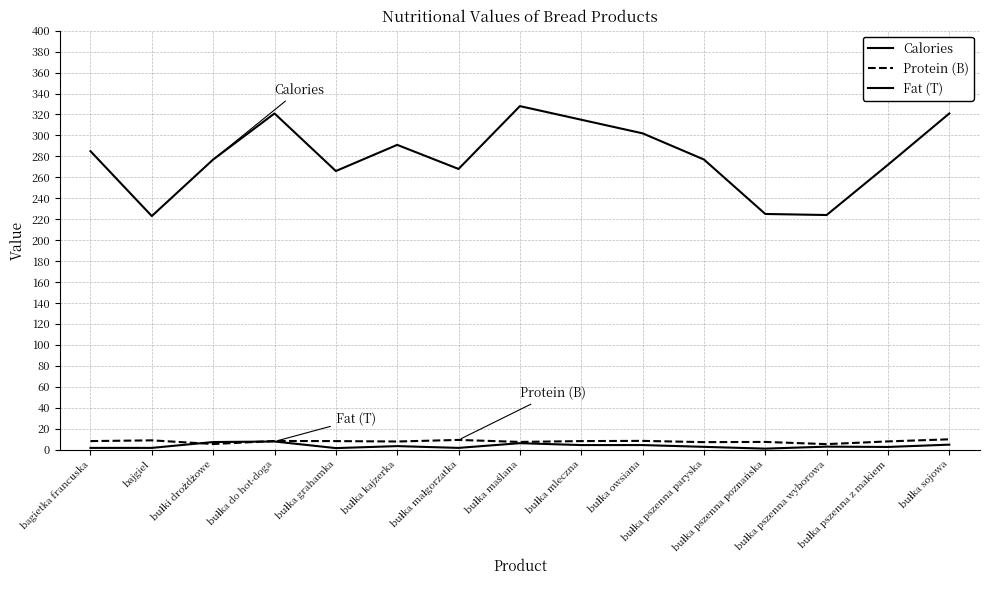

How many lines are shown in the chart?

3